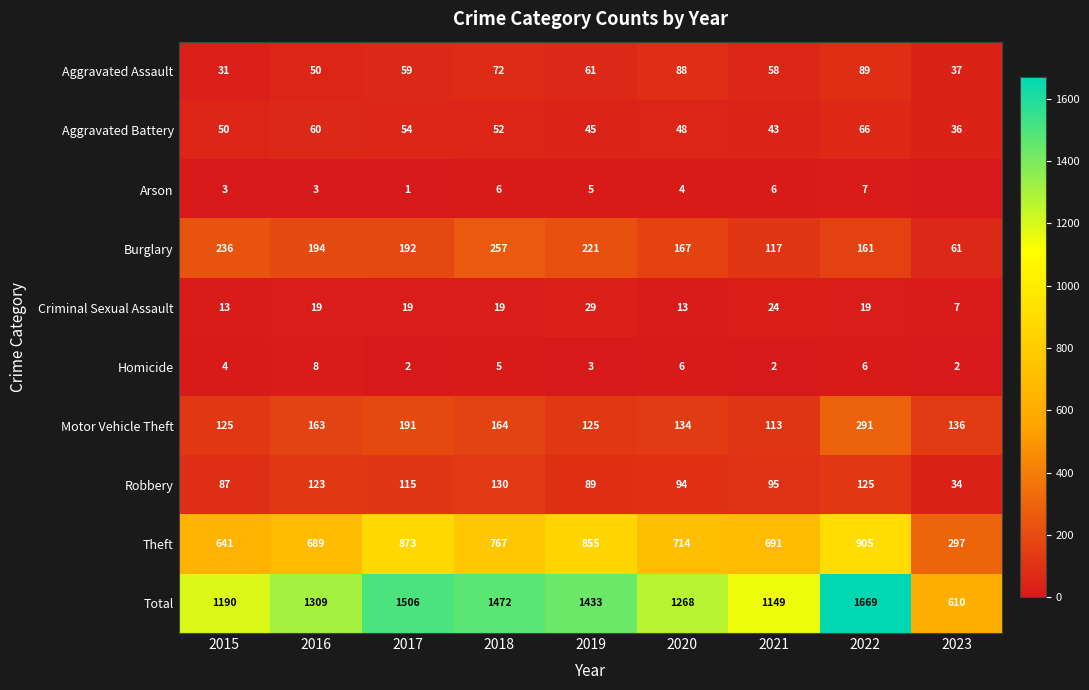

The value of Theft at 2015 is 1137. True or false?

False